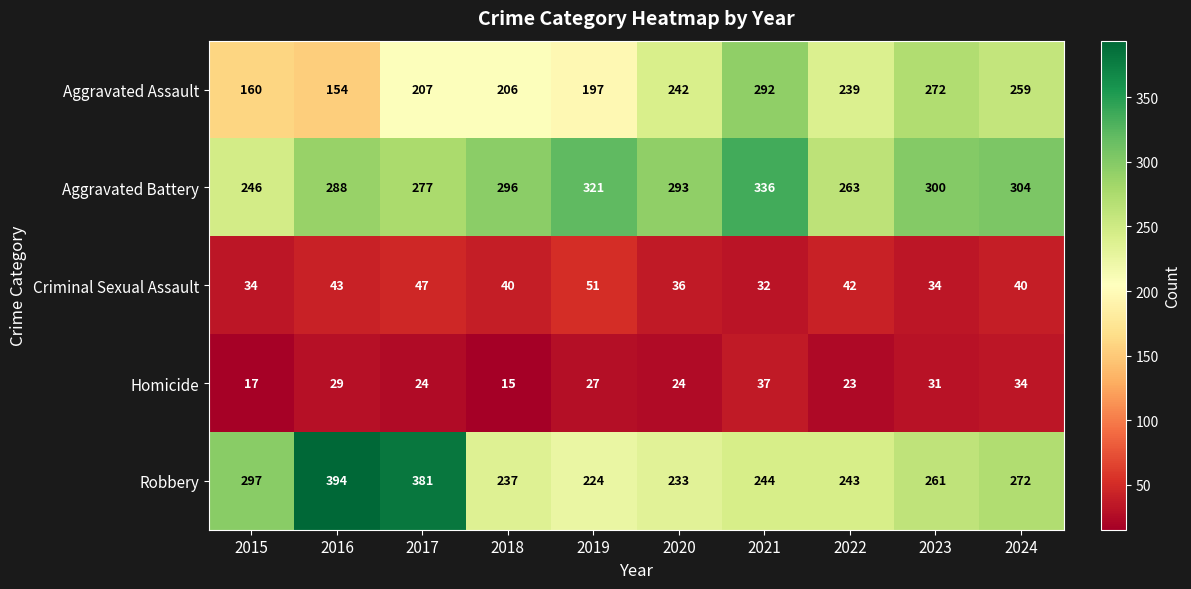

Count the number of data series in this chart.

5